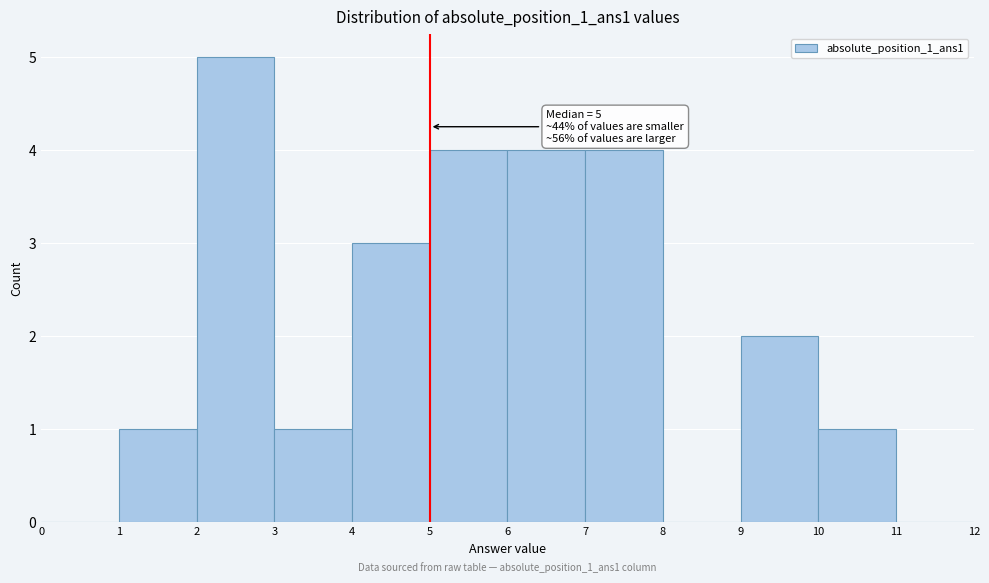

Over which range of the x-axis is the bar tallest?

2 to 3